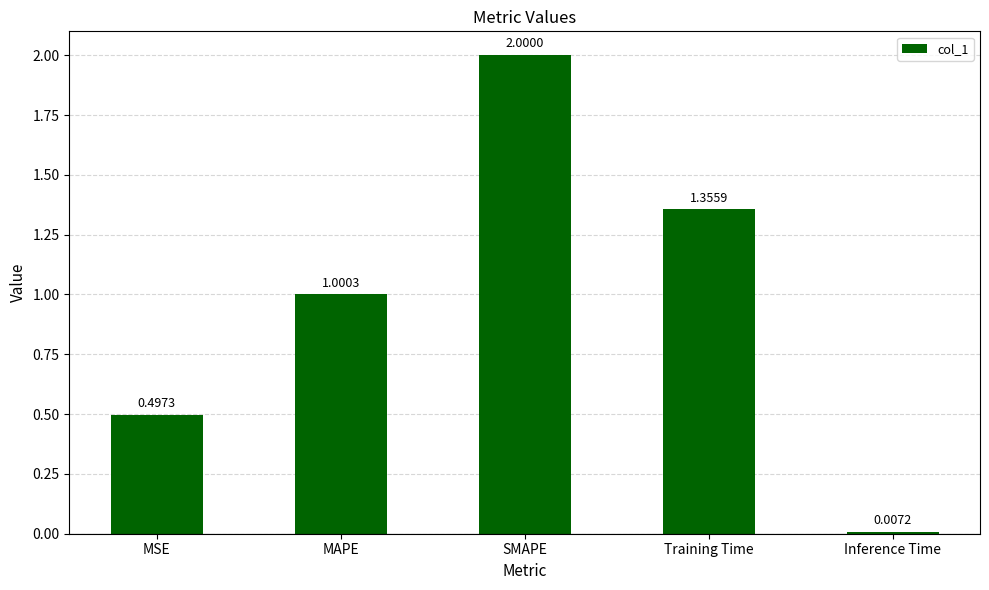

Count the number of data series in this chart.

1